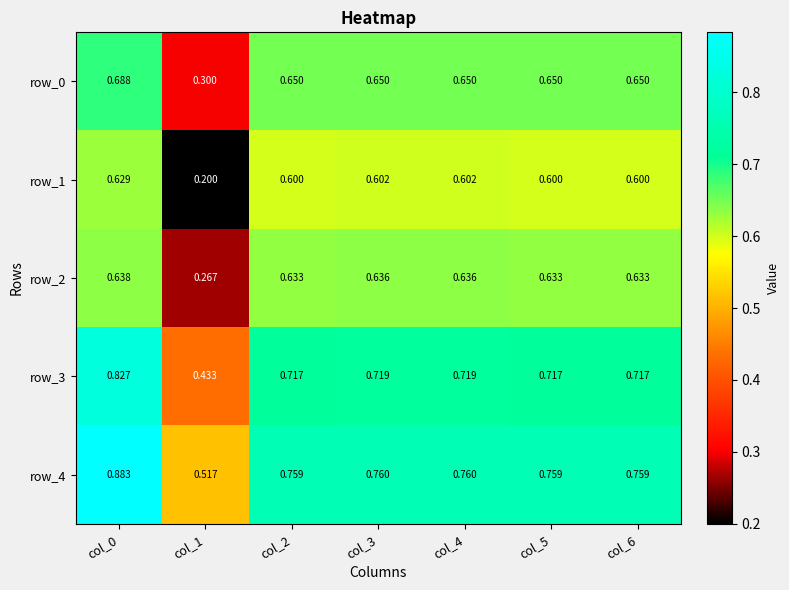

Reading left to right, transcribe all the data shown in this chart.

row_0: 0.7	0.3	0.7	0.7	0.7	0.7	0.7
row_1: 0.6	0.2	0.6	0.6	0.6	0.6	0.6
row_2: 0.6	0.3	0.6	0.6	0.6	0.6	0.6
row_3: 0.8	0.4	0.7	0.7	0.7	0.7	0.7
row_4: 0.9	0.5	0.8	0.8	0.8	0.8	0.8